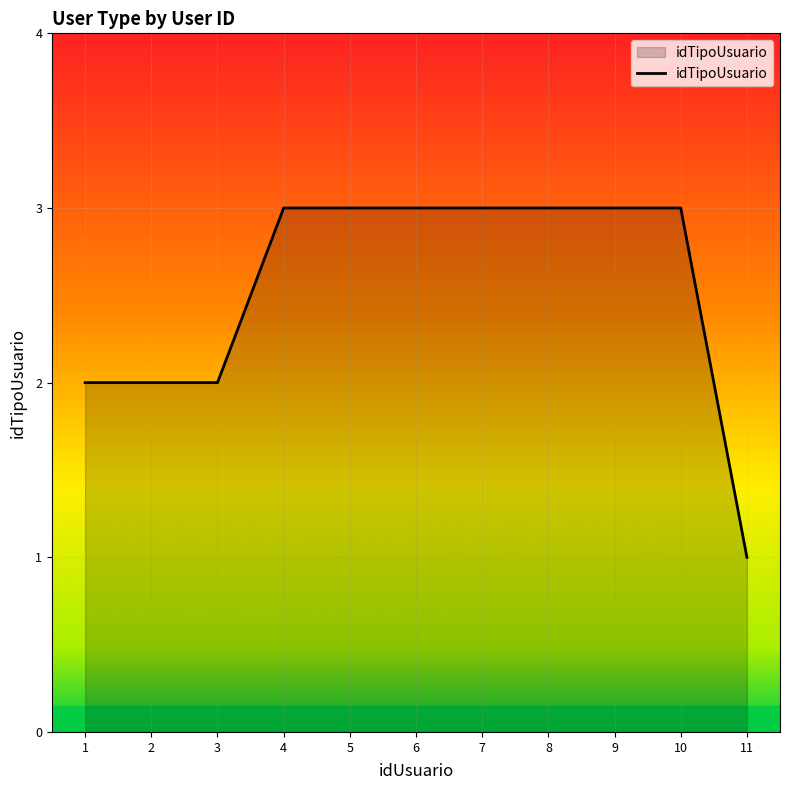

Does the chart have visible grid lines?

Yes